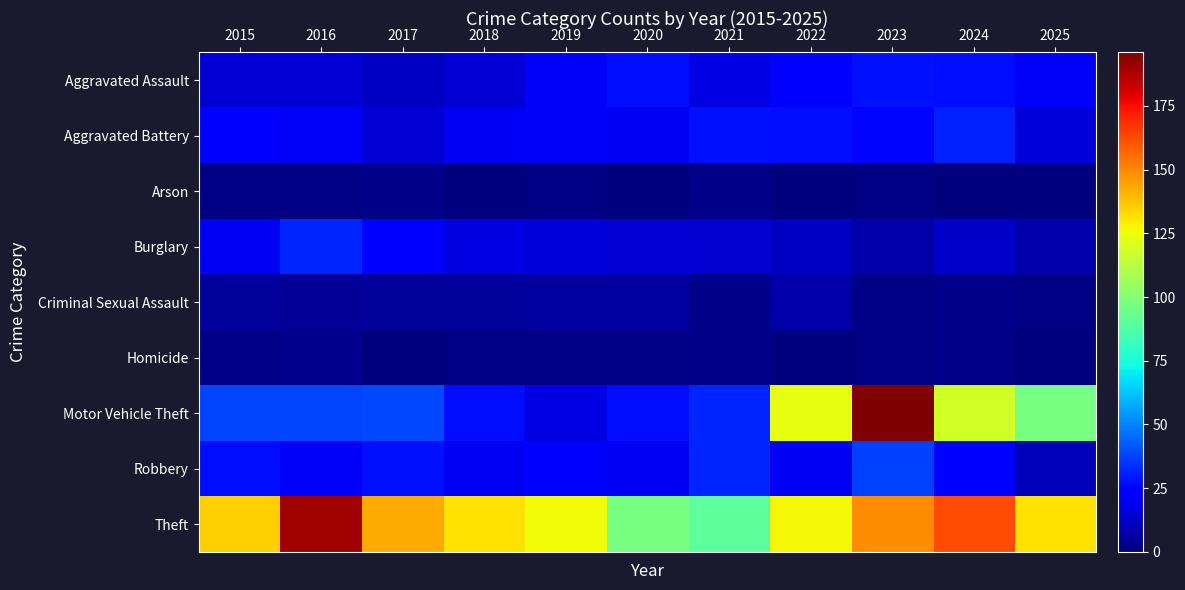

At 2020, list the series in order from largest to smallest.

Theft, Aggravated Assault, Motor Vehicle Theft, Aggravated Battery, Robbery, Burglary, Criminal Sexual Assault, Homicide, Arson